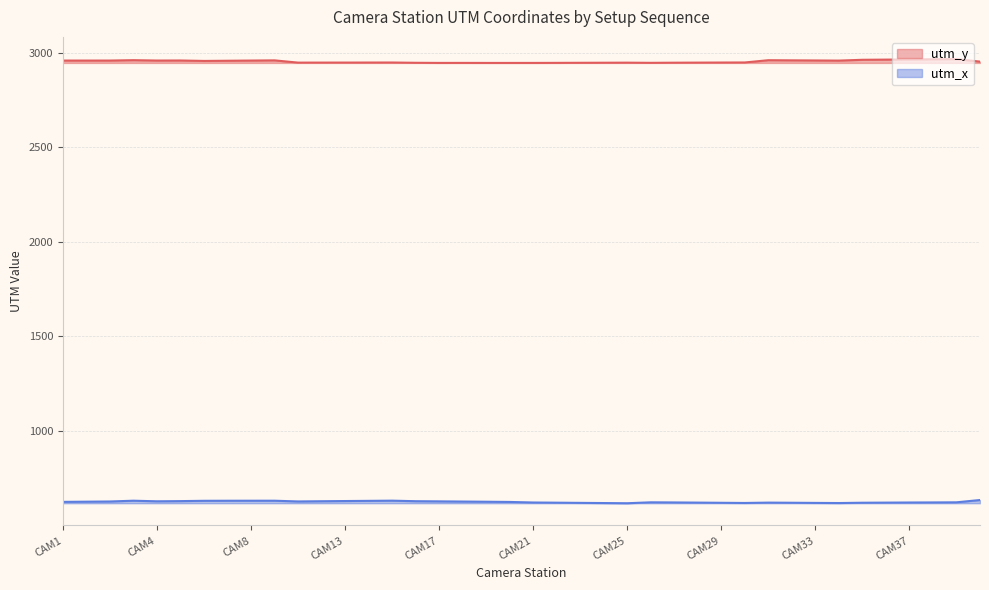

At which label does utm_y first exceed 2952?

CAM1